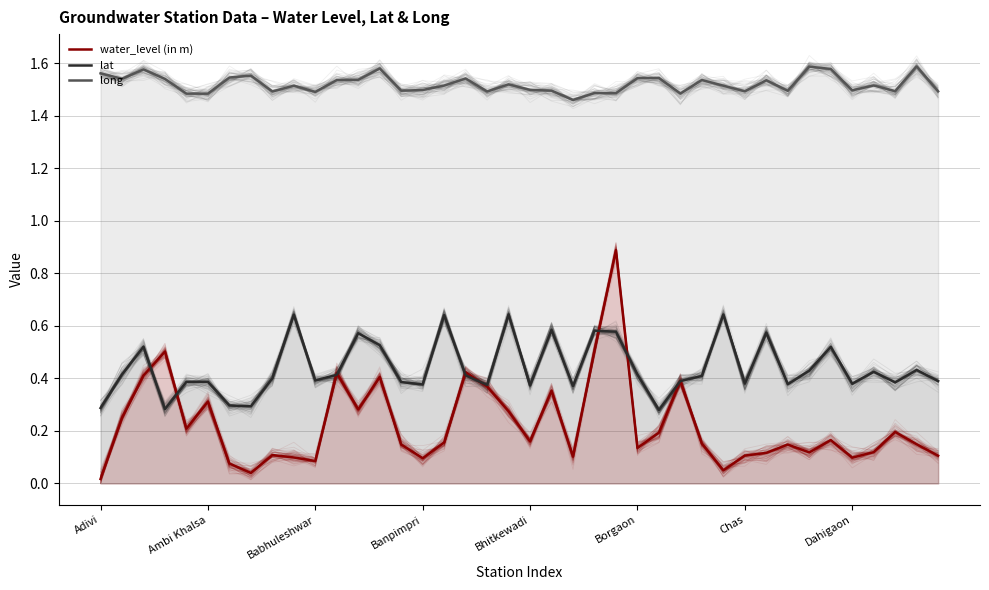

What is the average value of the lat series?

0.4